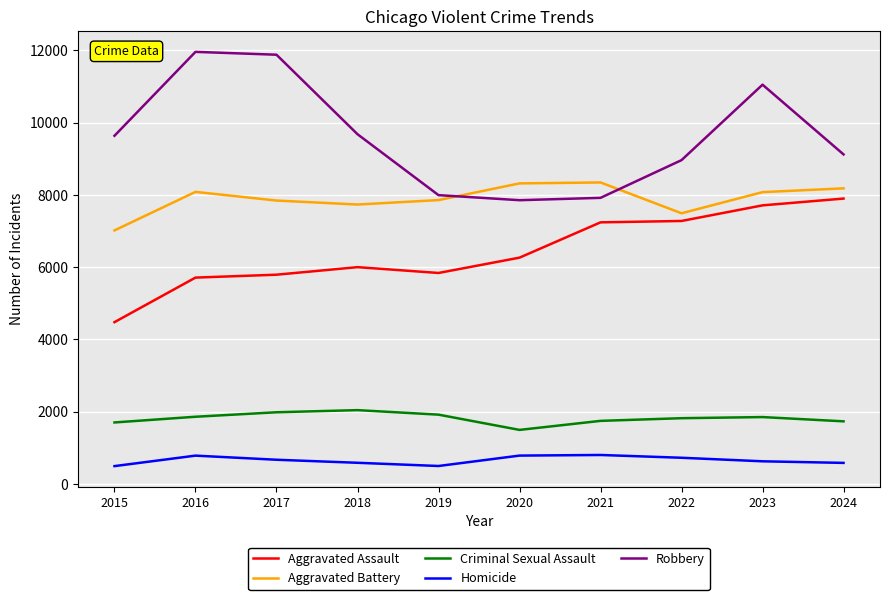

What is the maximum value shown in the chart?

11960